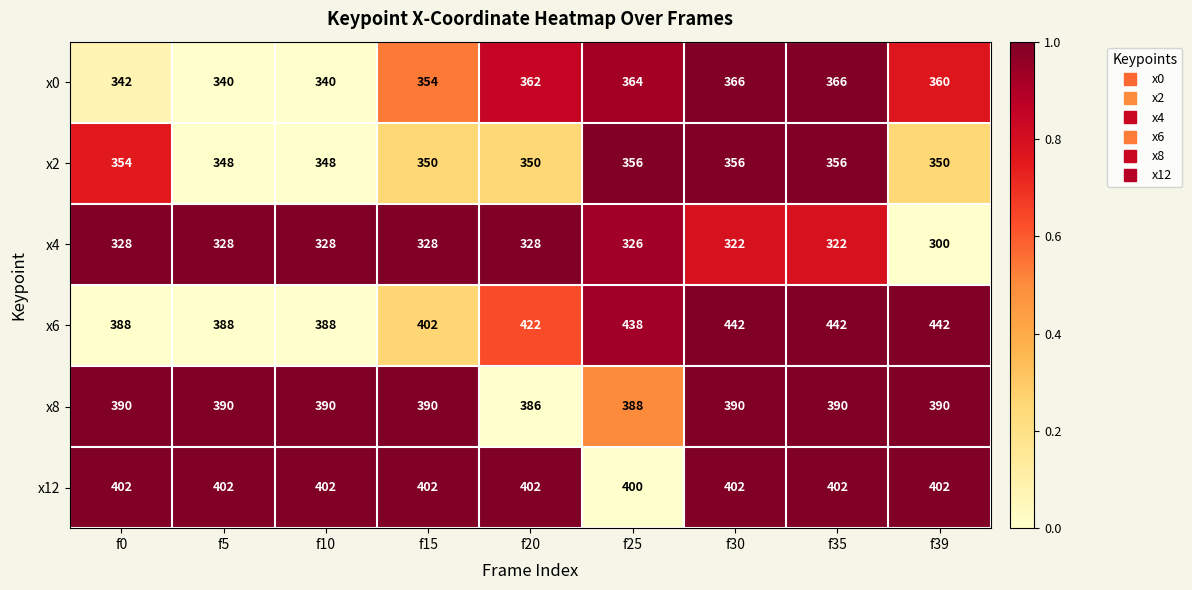

Count the x12 values in the range 402 to 403.

8